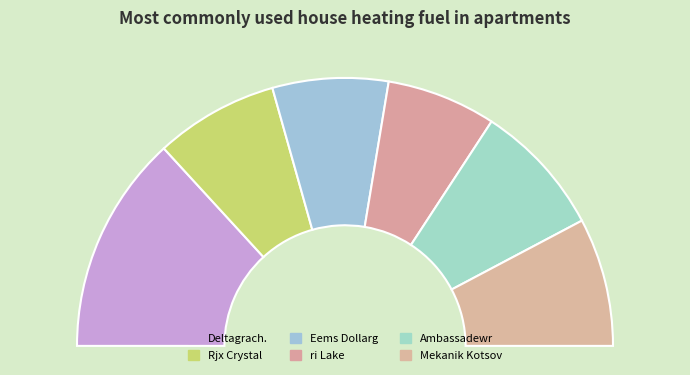

Which has a higher value, Deltagrach. or ri Lake?

Deltagrach.